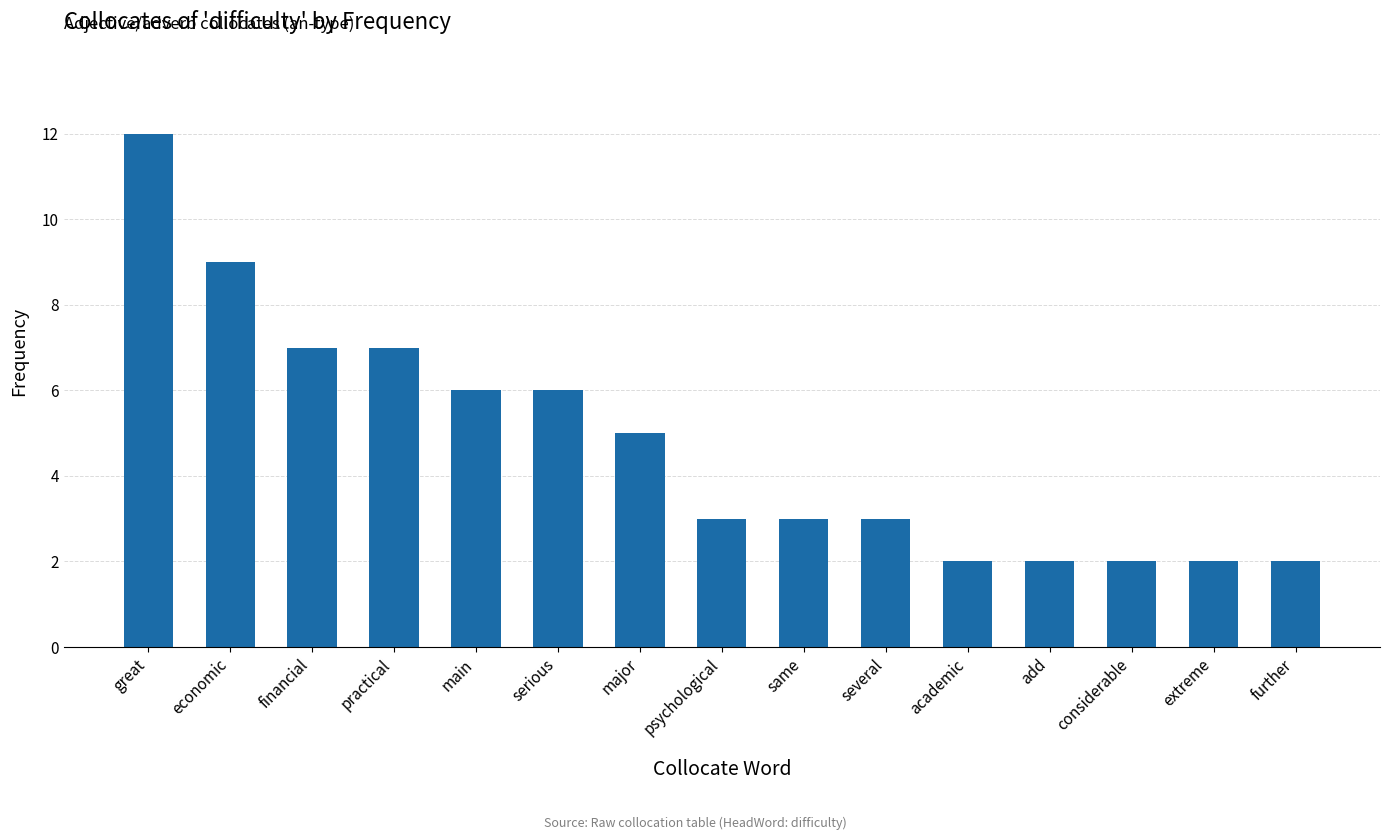

How many values are between 2 and 7?

13